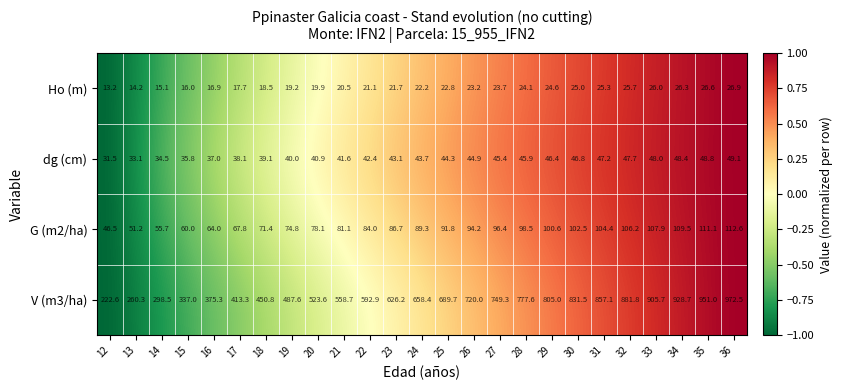

What is the difference between the highest and lowest values at 29?

780.4